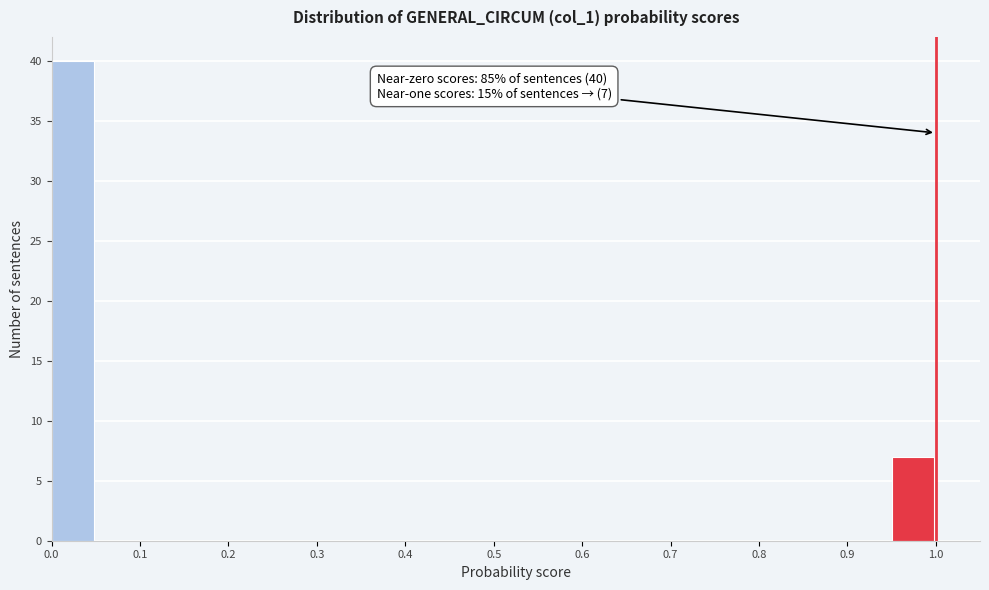

Over which range of the x-axis is the bar tallest?

0.00 to 0.05